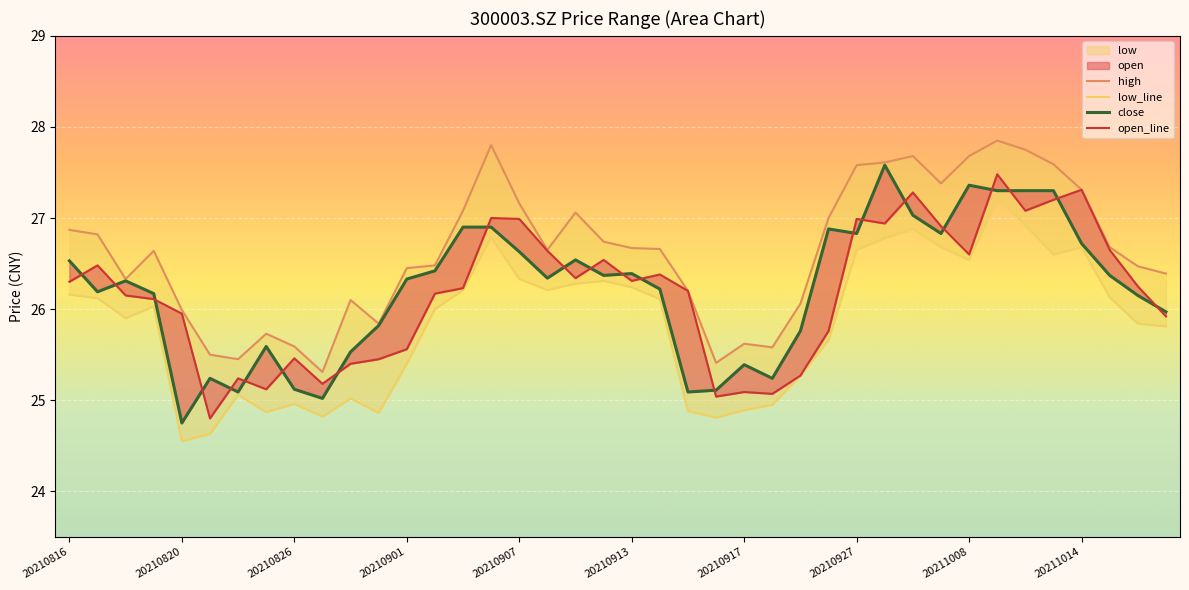

What is the spread (max minus min) of values at 17?

0.4